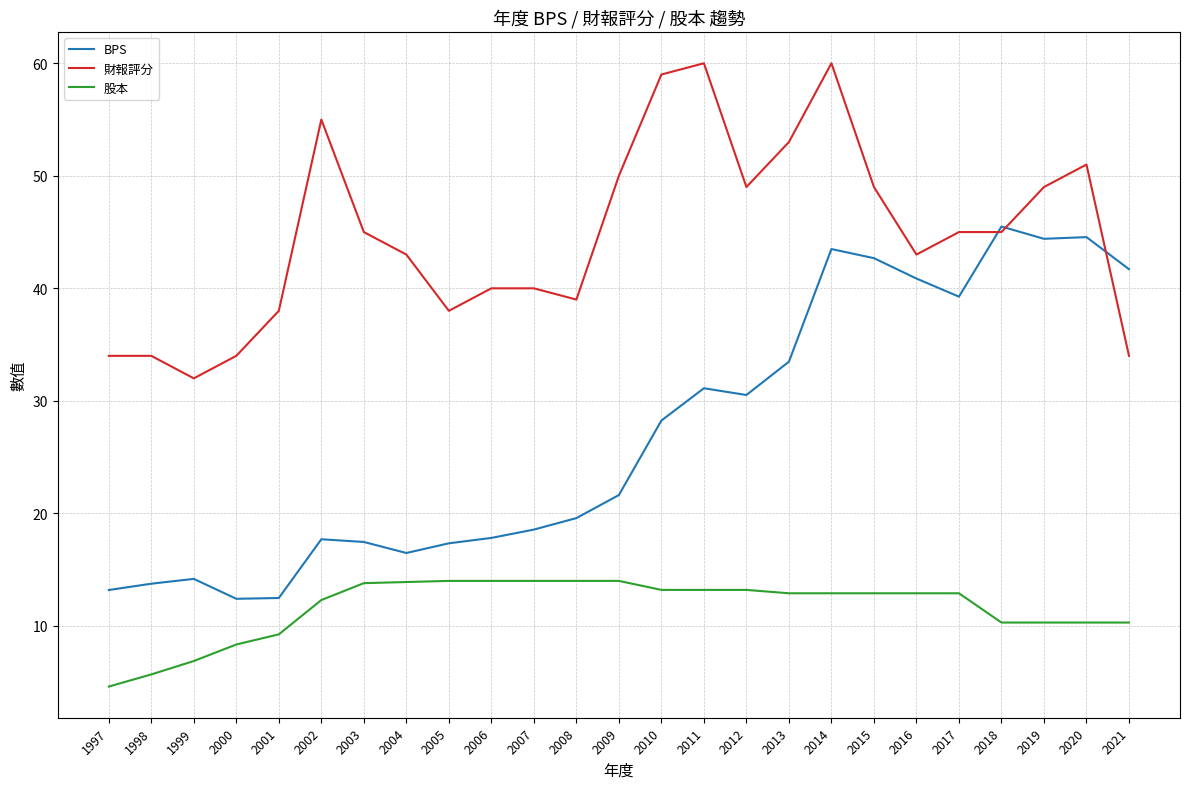

Is the value of 股本 at 2002 greater than the value of 財報評分 at 2002?

No